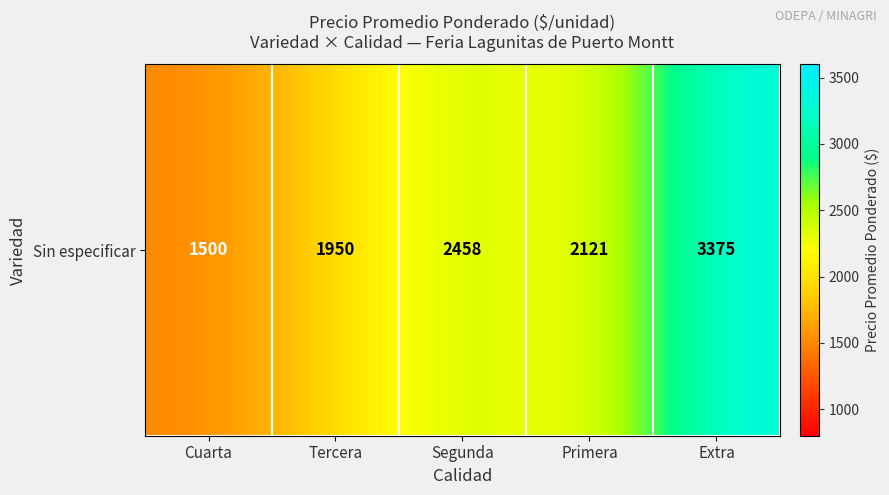

Which category has the lowest value across all series?

Cuarta